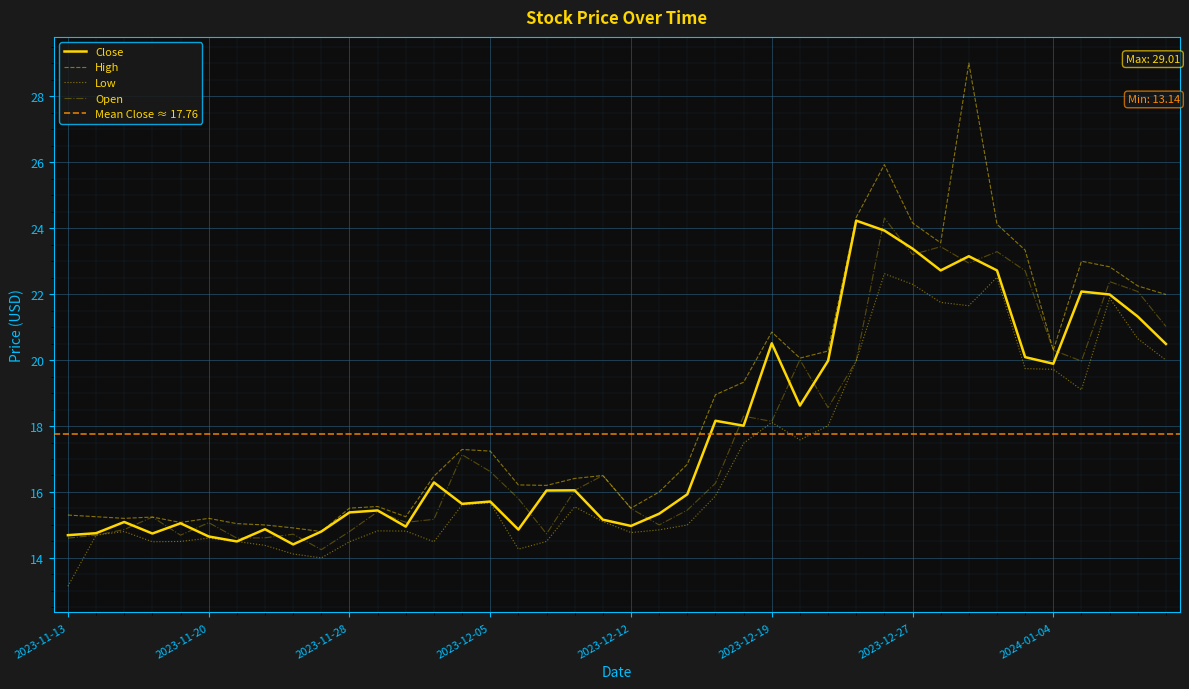

What is the difference between the highest and lowest values at 2023-11-13?

2.2